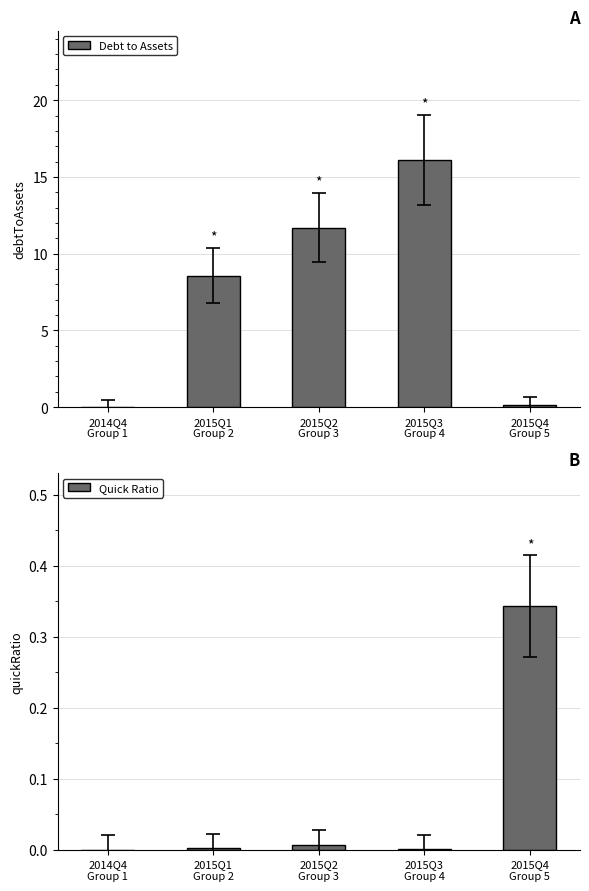

What is the difference between the second highest and minimum values in the Debt to Assets series?

11.7